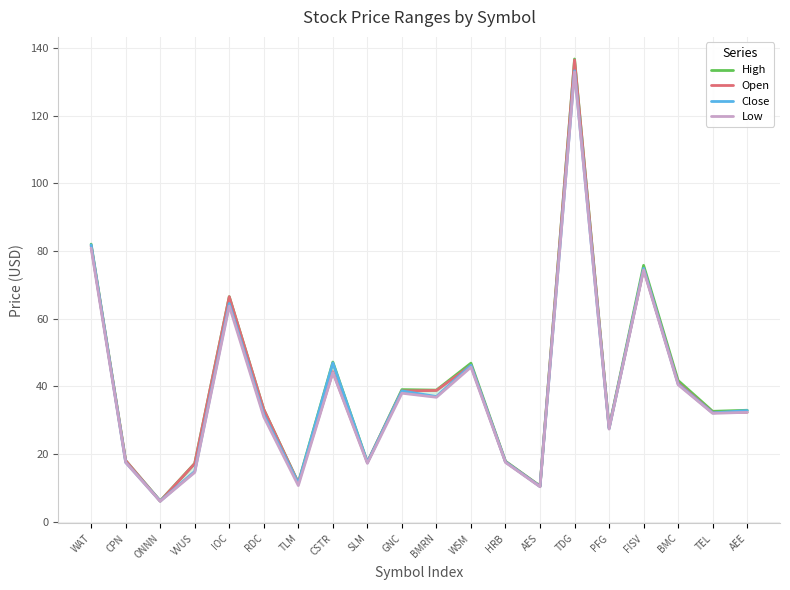

Where is Open nearest to the value 71?

FISV